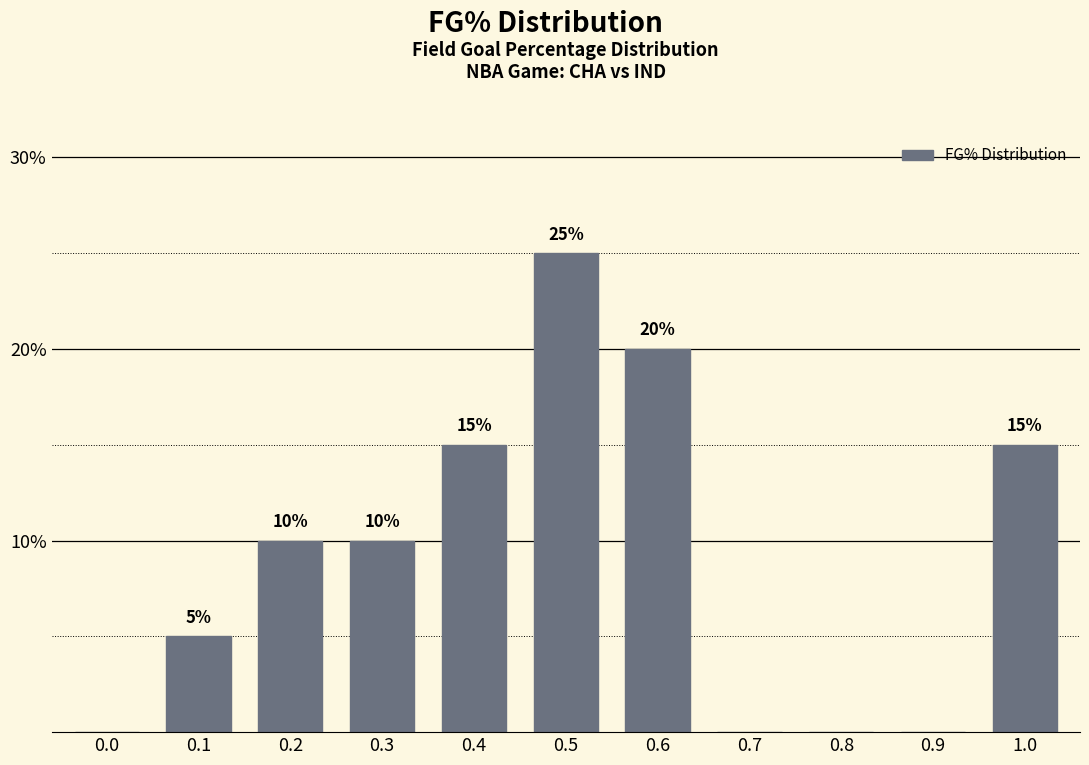

Reading left to right, list all the values displayed in this chart.

0.0=0	0.1=5	0.2=10	0.3=10	0.4=15	0.5=25	0.6=20	0.7=0	0.8=0	0.9=0	1.0=15